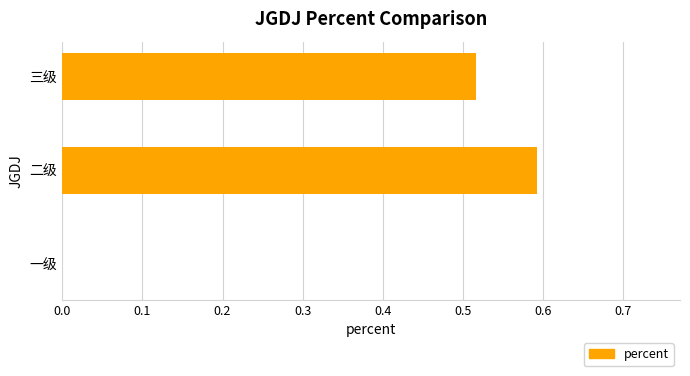

The chart shows a value of 0.3 at 三级. True or false?

False